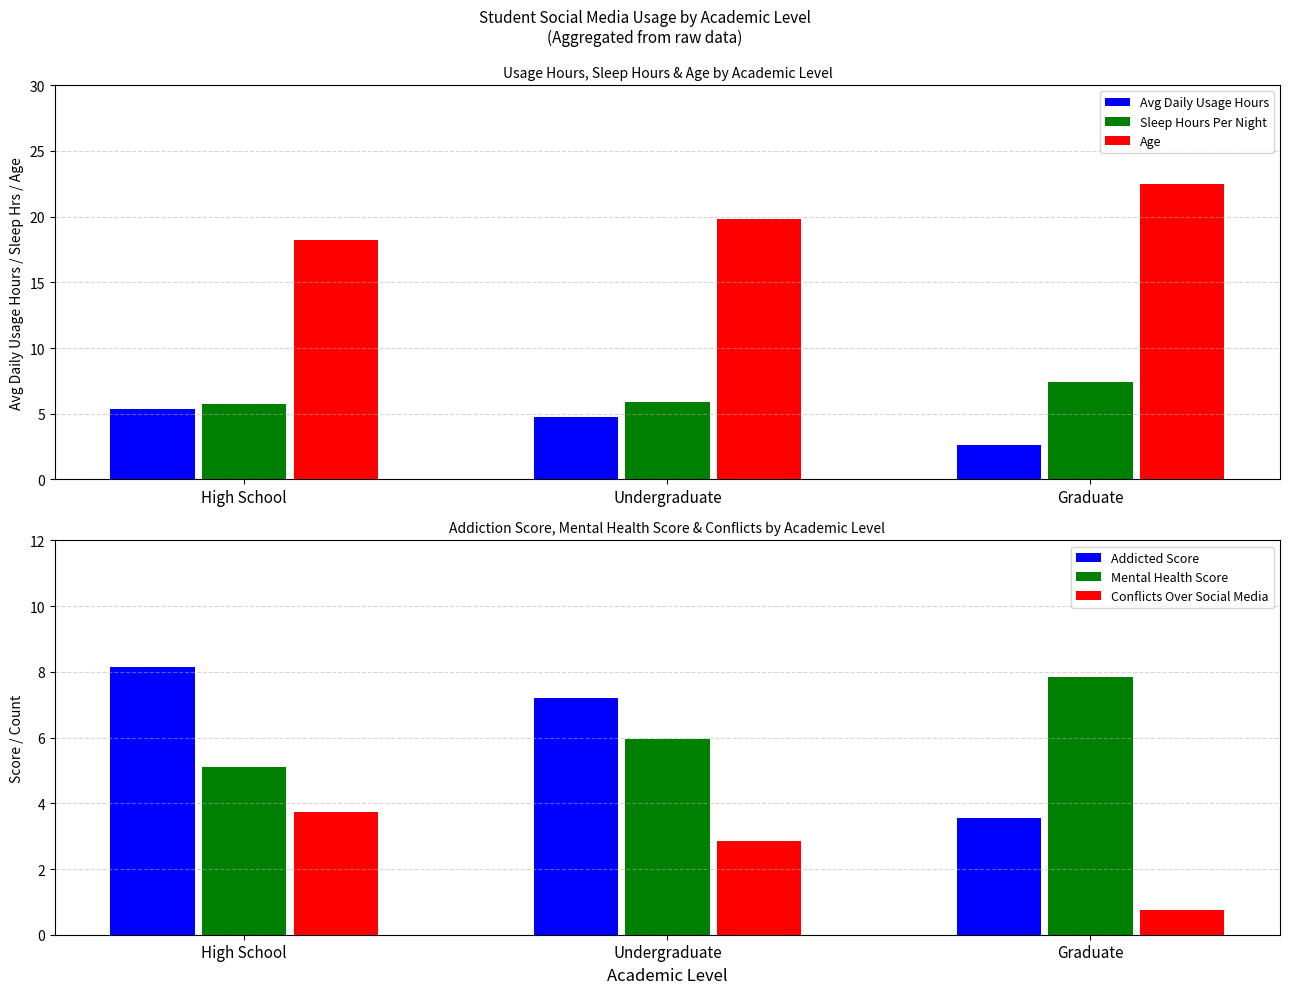

Between Undergraduate and Graduate, which series saw the biggest shift?

Addicted Score